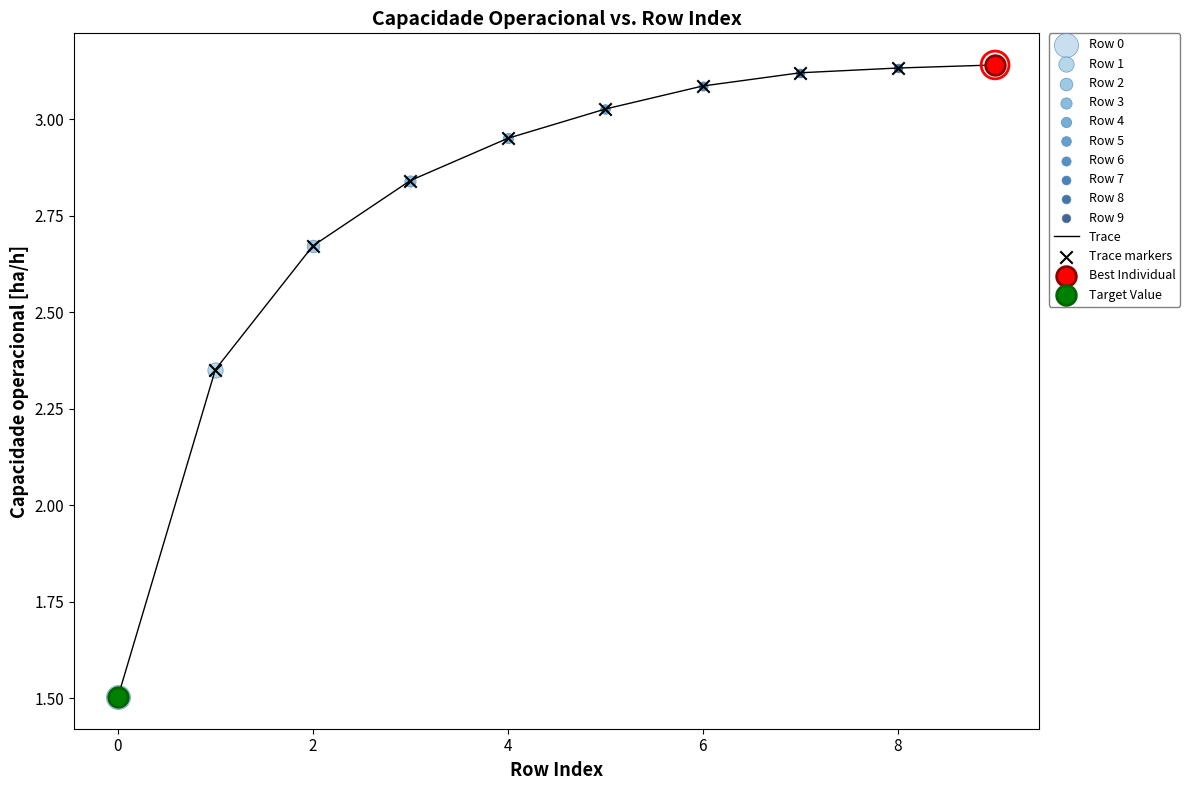

What is the smallest value displayed?

1.5